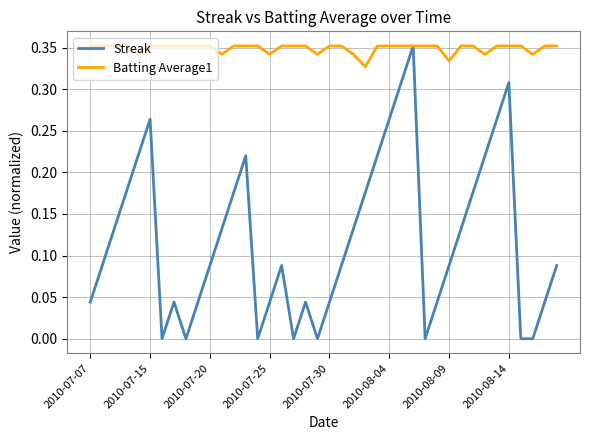

List the series in order of their overall mean, lowest first.

Streak, Batting Average1